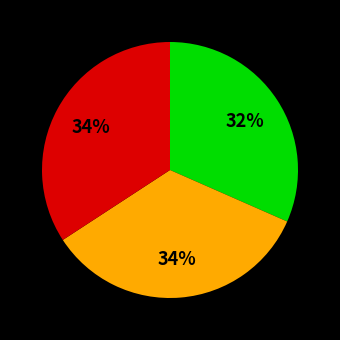

Does any single category account for the majority?

No